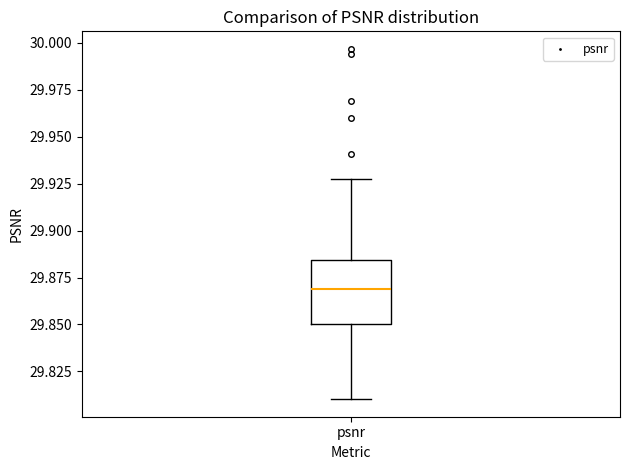

Where is the upper edge of the box for psnr on the y-axis? The values are not printed on the chart, so give them approximately, as read against the axis.

29.885